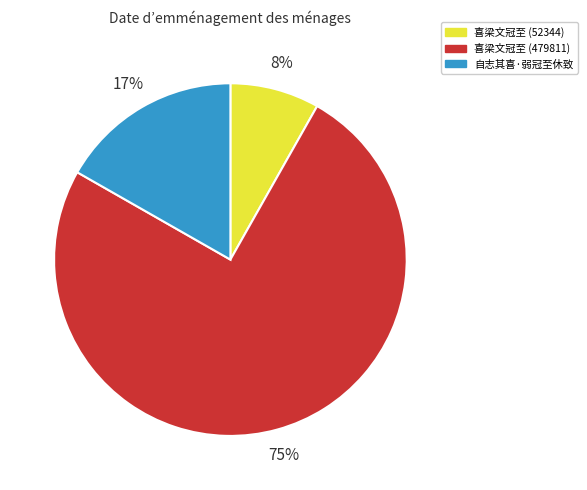

Which has a higher value, 喜梁文冠至 (52344) or 喜梁文冠至 (479811)?

喜梁文冠至 (479811)